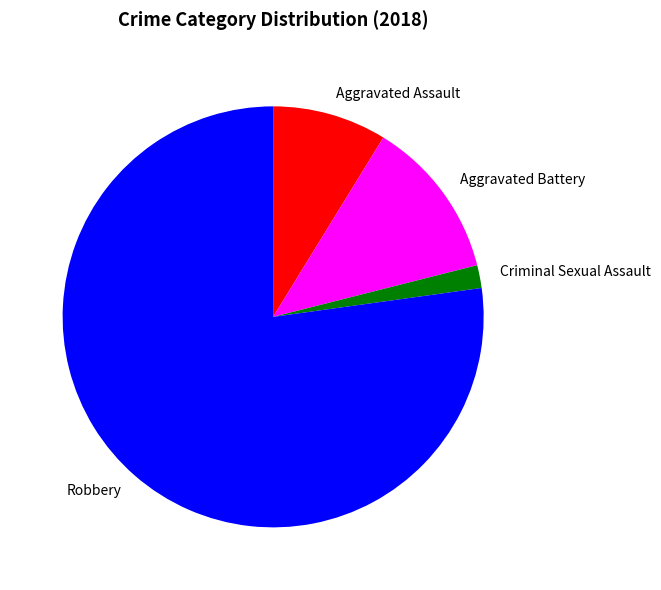

Rank the categories by value from lowest to highest.

Criminal Sexual Assault, Aggravated Assault, Aggravated Battery, Robbery